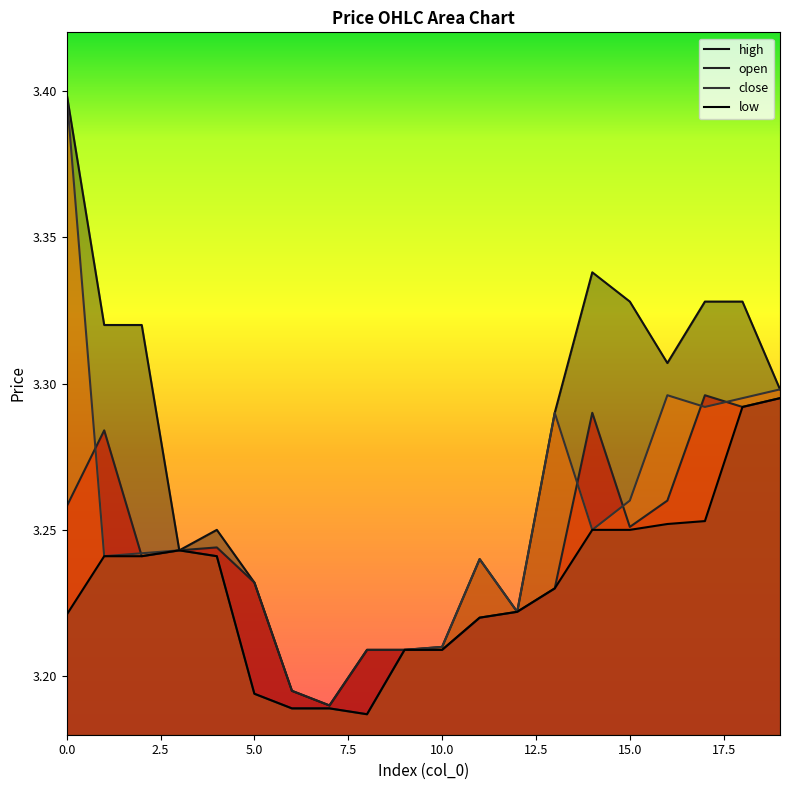

How many lines are shown in the chart?

4